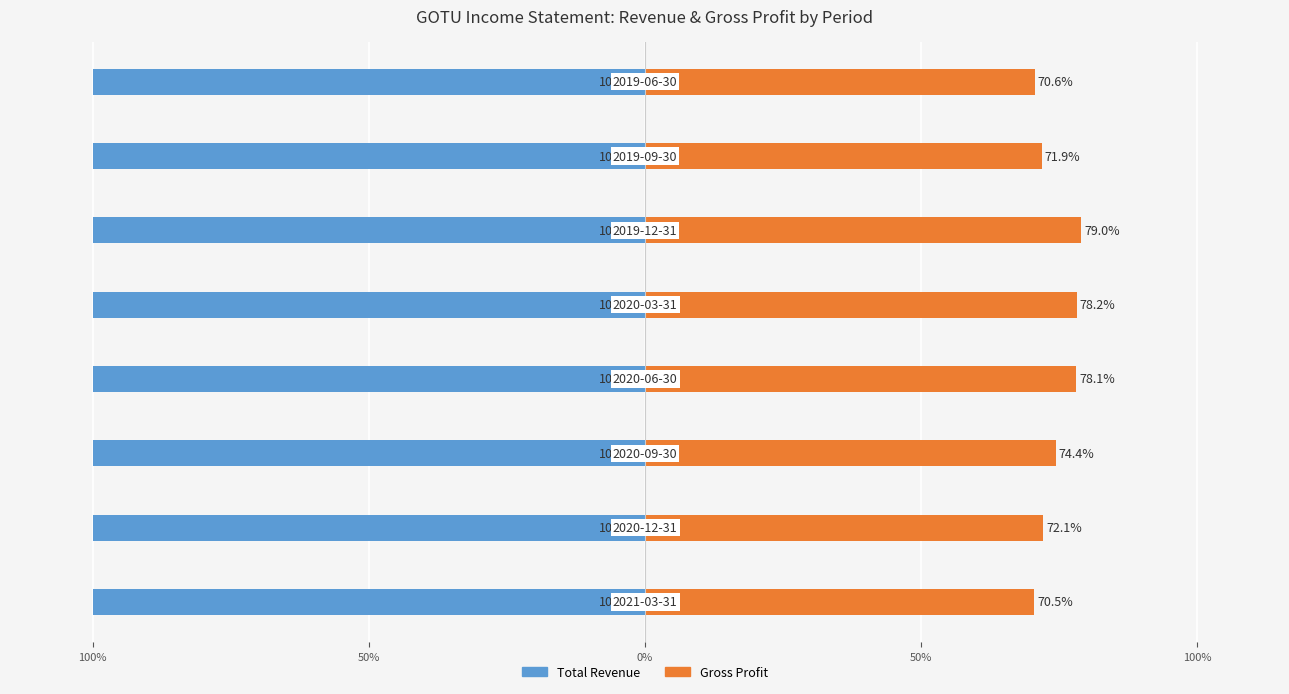

How many categories are shown in the chart?

8